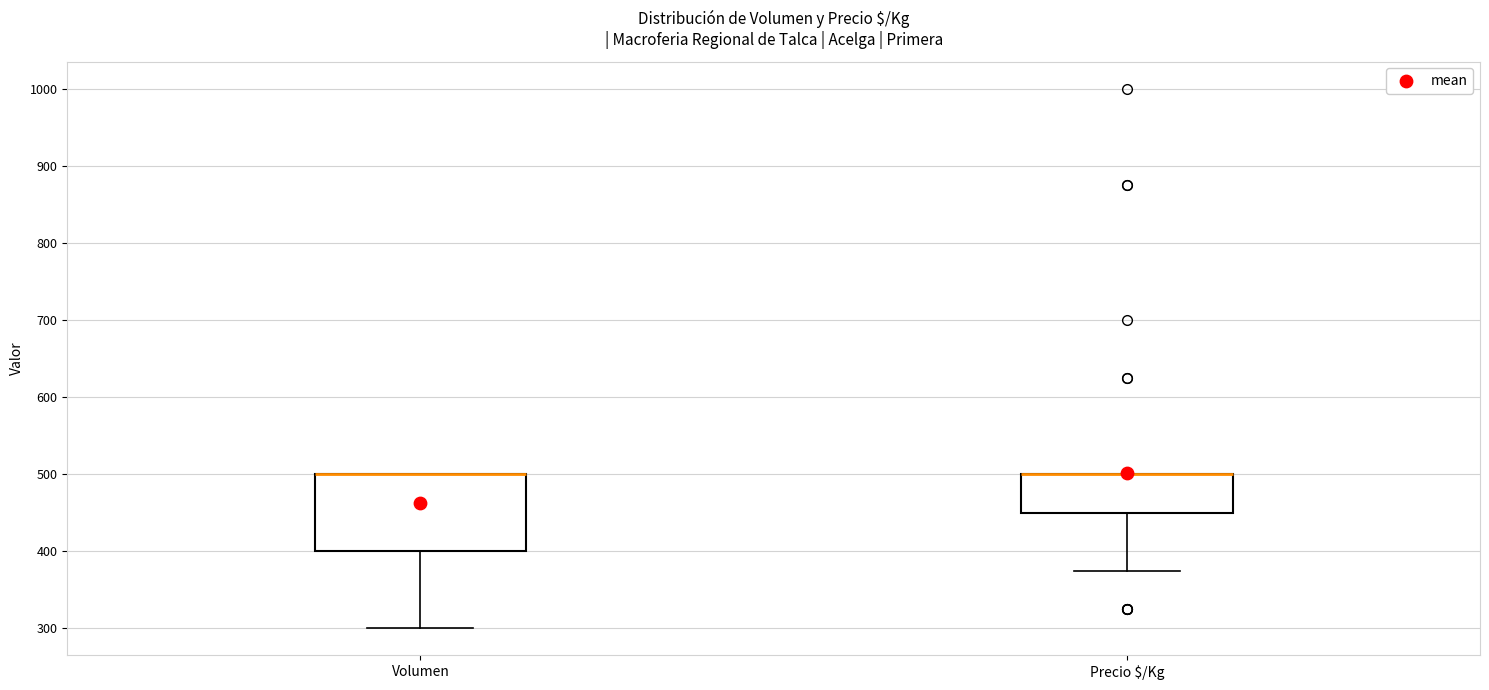

Reading left to right, transcribe this box plot: for each box, give where its median line is, the range the box spans, and where its two whiskers end, as read against the y-axis. The values are not printed on the chart, so give them approximately, as read against the axis.

Volumen: median 500 (drawn on the box's upper edge), box 400 to 500, whiskers 300 to 500
Precio $/Kg: median 500 (drawn on the box's upper edge), box 450 to 500, whiskers 380 to 500